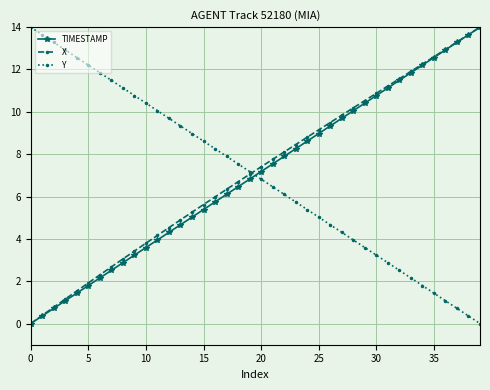

True or false: X has more than 1 points higher than both neighbors.

False